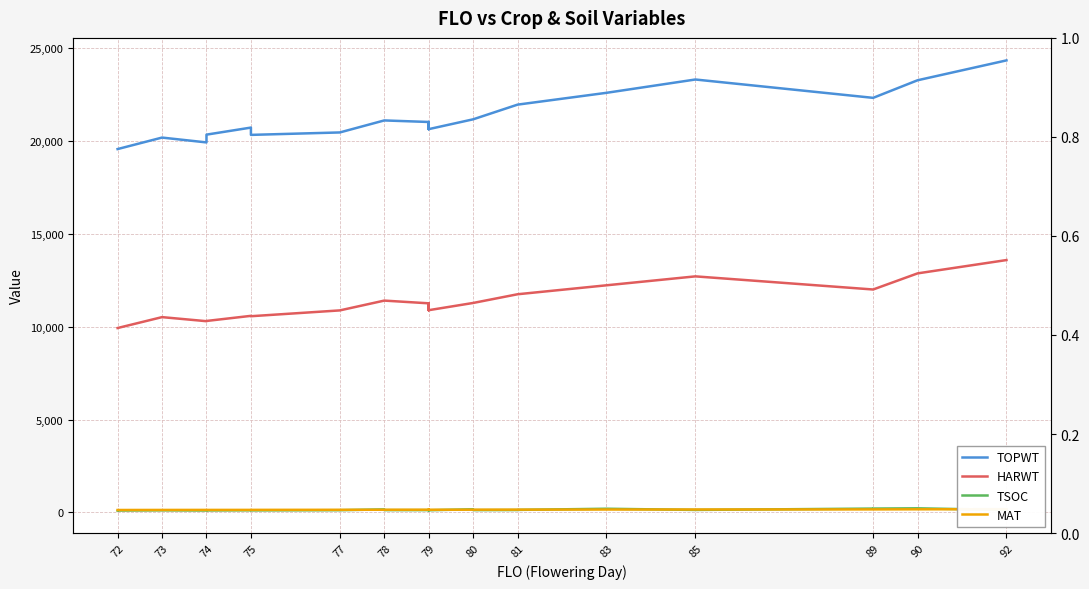

Is the value of TOPWT at 77 greater than the value of TSOC at 81?

Yes